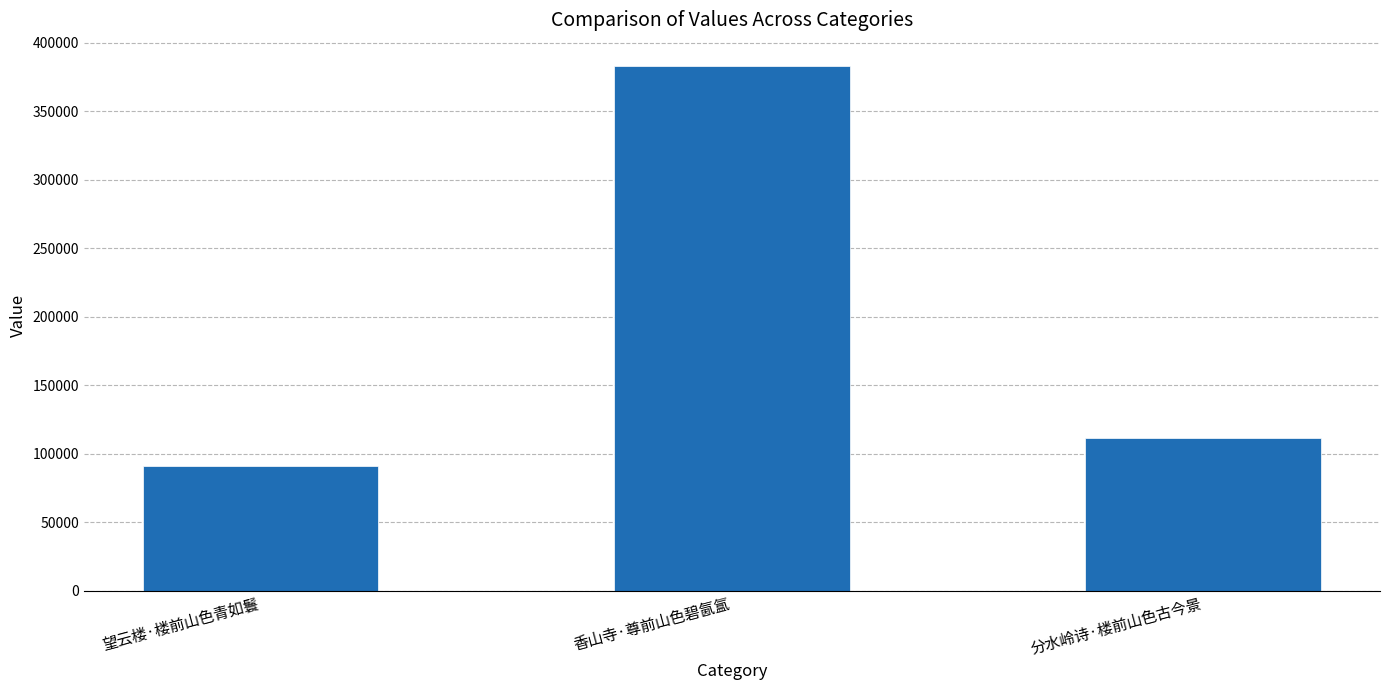

List the labels in order of value, smallest first.

望云楼·楼前山色青如鬟, 分水岭诗·楼前山色古今景, 香山寺·尊前山色碧氤氲